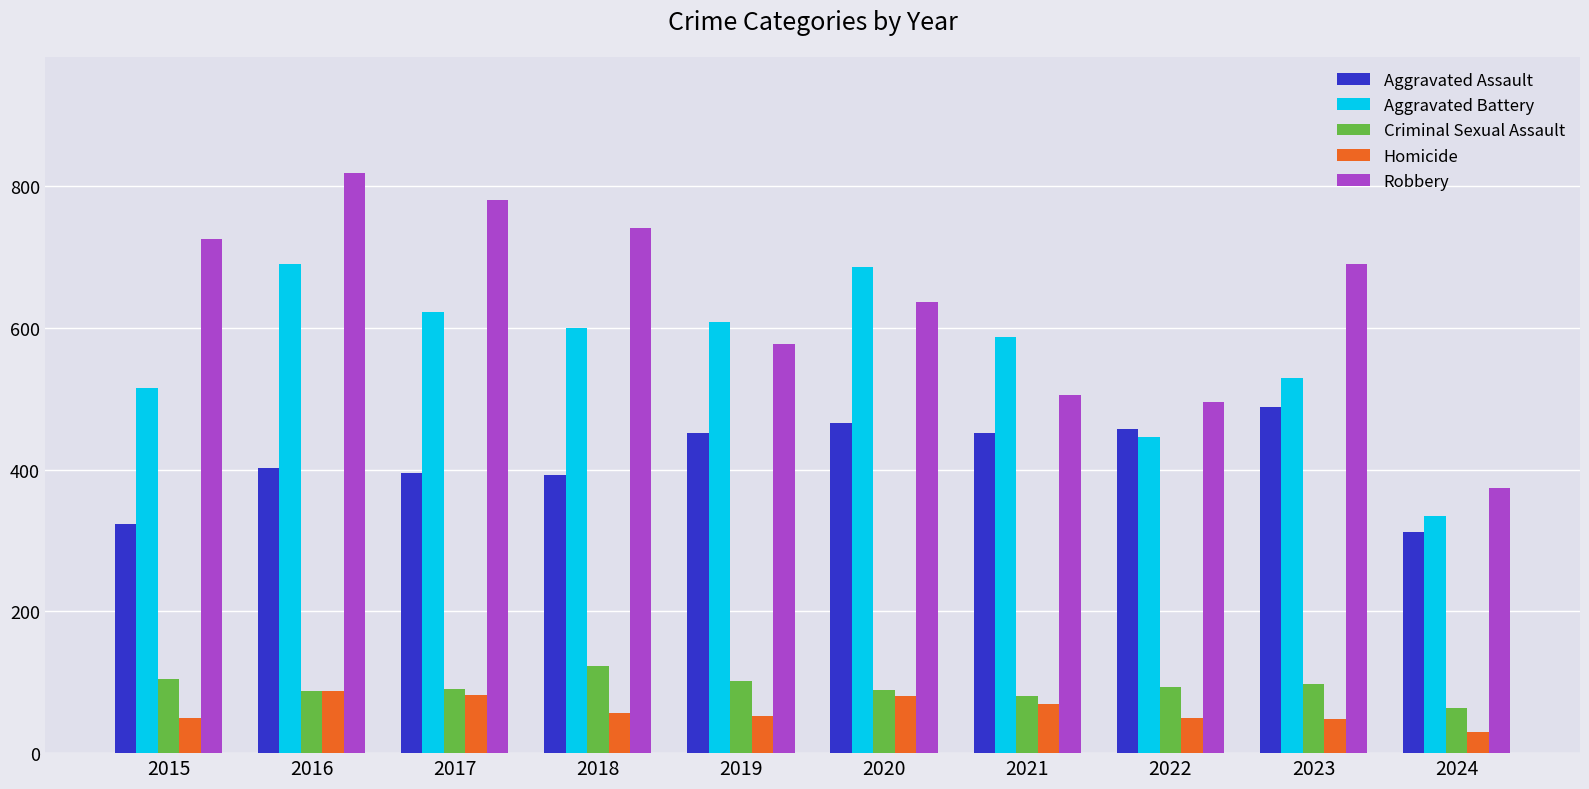

Which series has the largest range (max minus min)?

Robbery